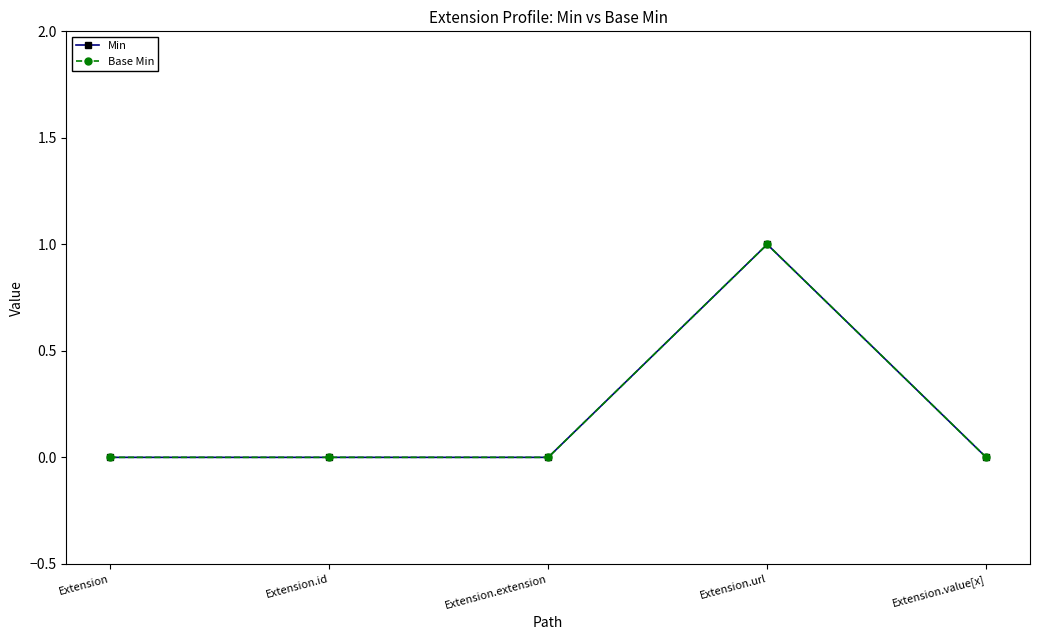

True or false: Base Min has more than 2 interior local peaks.

False